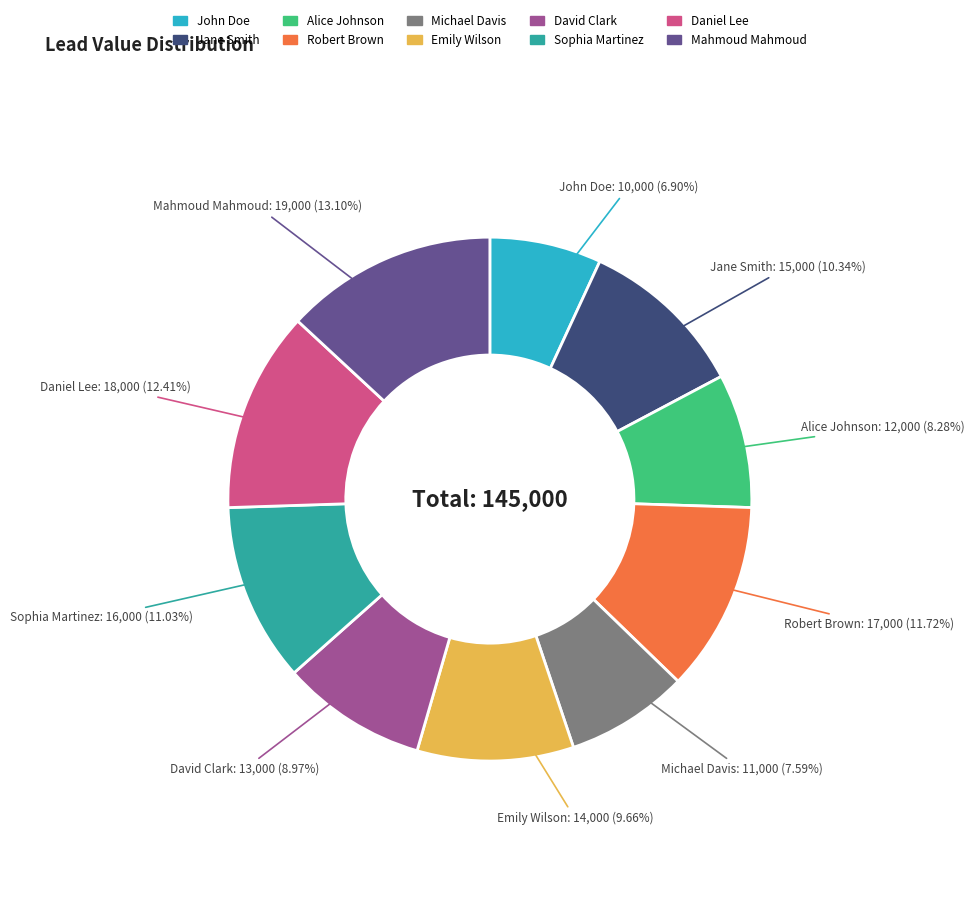

Does any single category account for the majority?

No